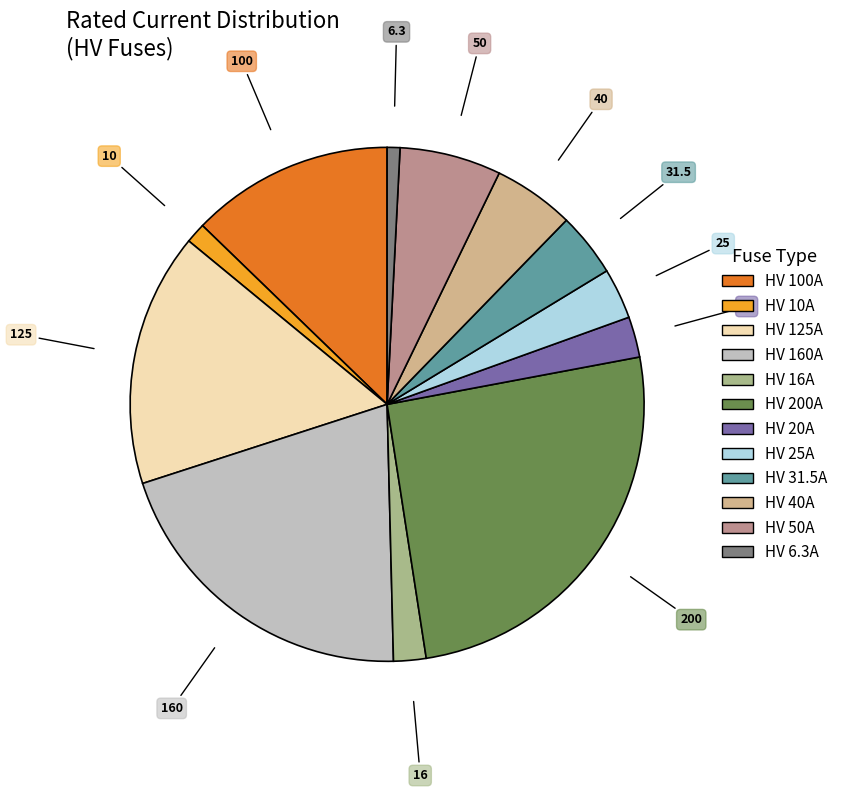

How many slices are in this pie chart?

12